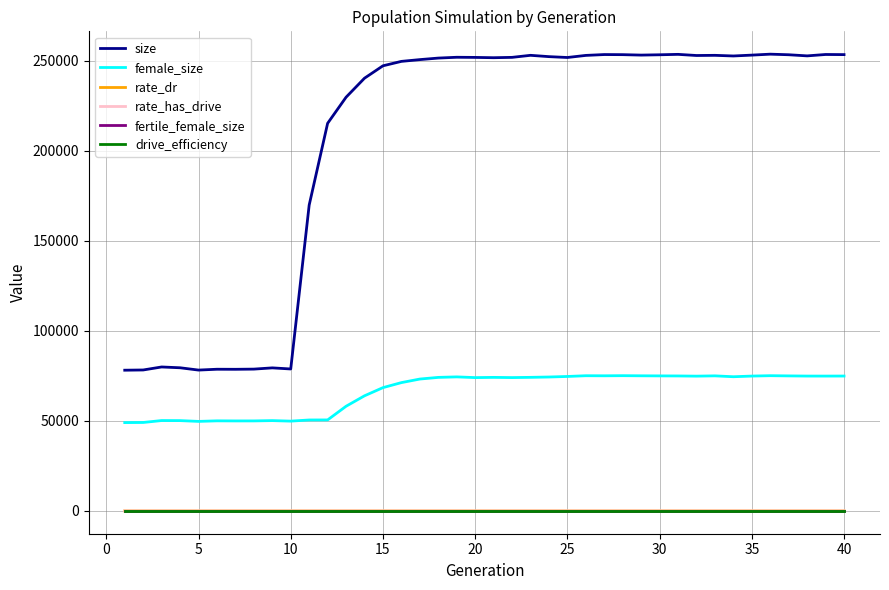

Does the chart display data point markers on the line(s)?

No